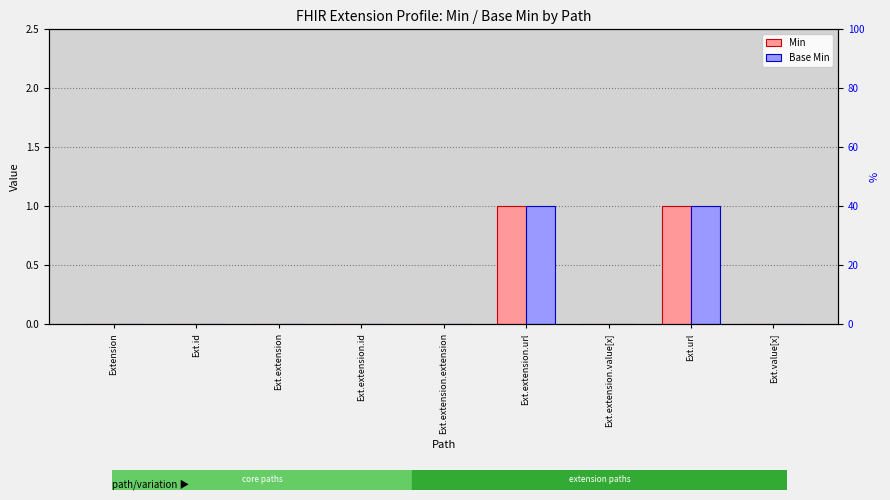

Which label corresponds to the largest value in the chart?

Ext.extension.url